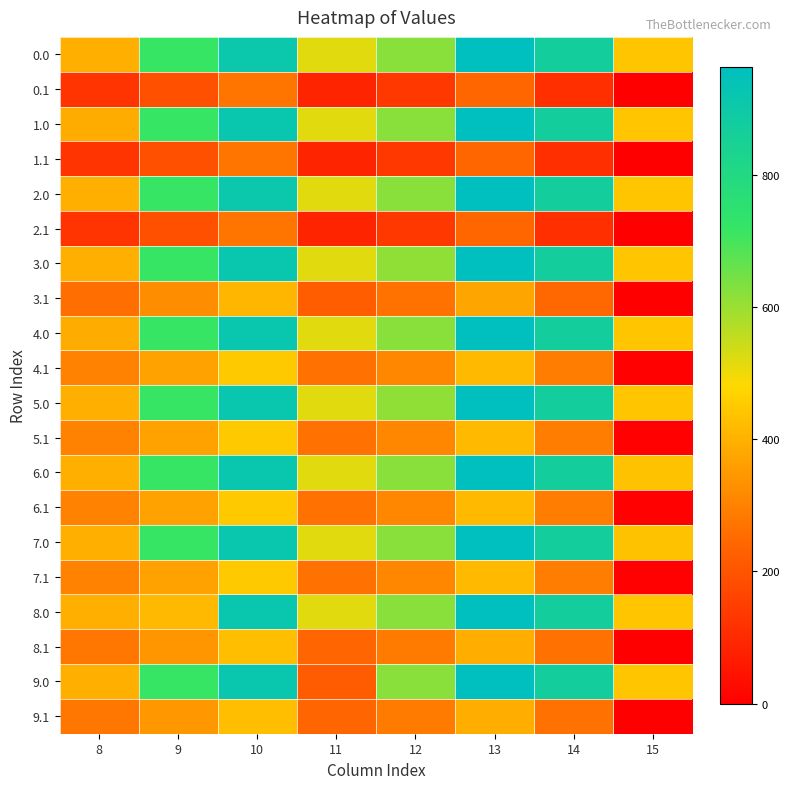

What is the difference between the highest and lowest values at 9?

525.8